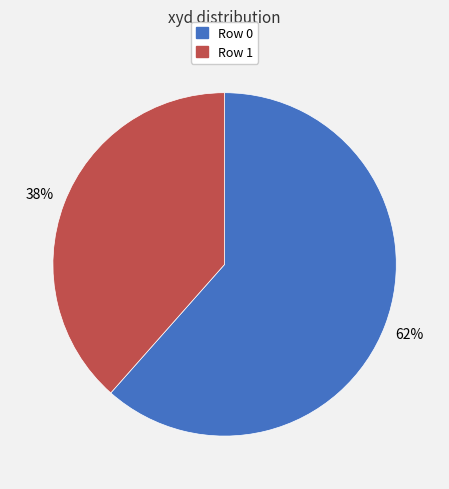

Does any single category account for the majority?

Yes